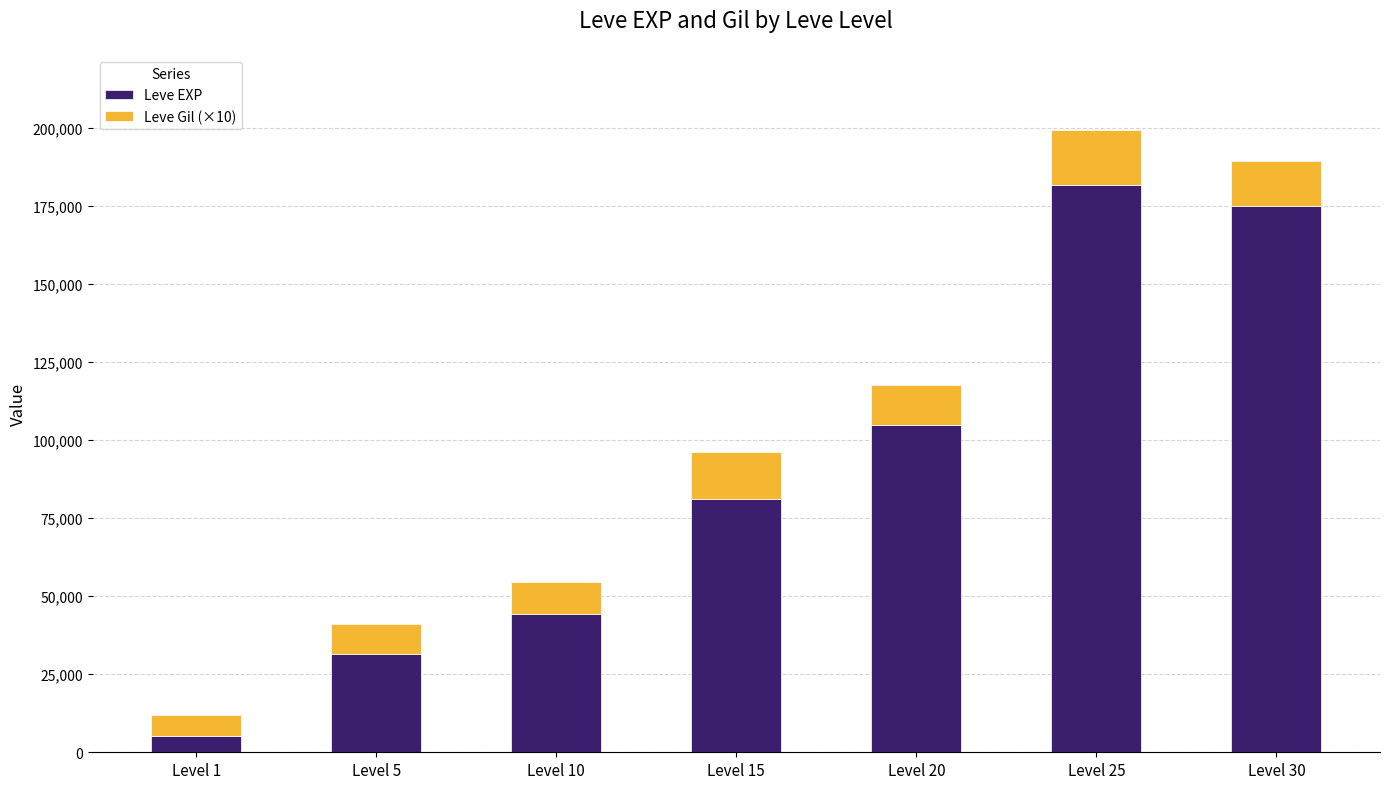

What is the average value of the Leve EXP series?

89087